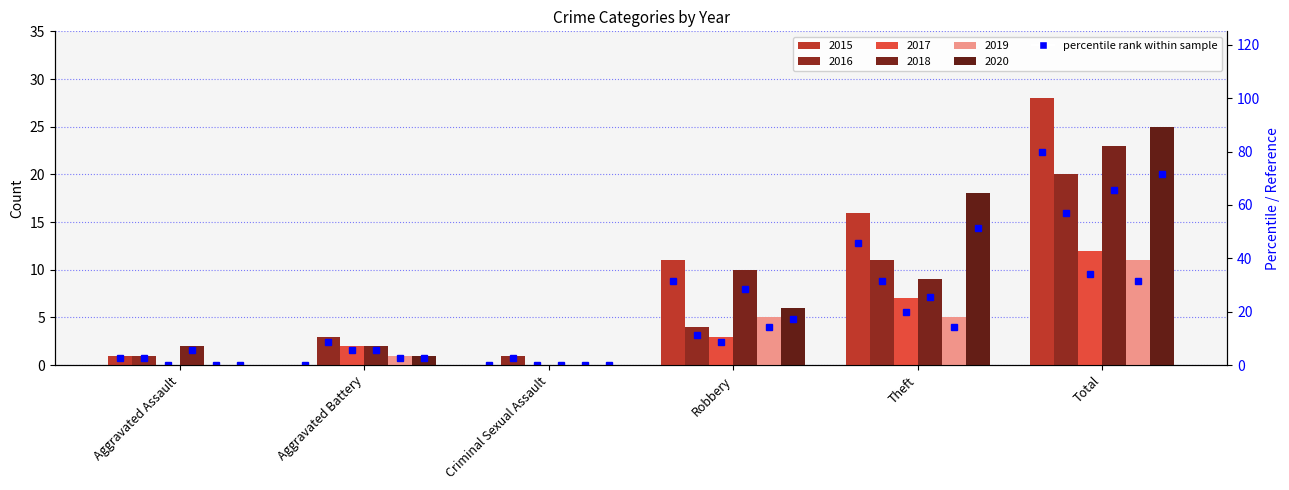

Count the number of categories in the chart.

6